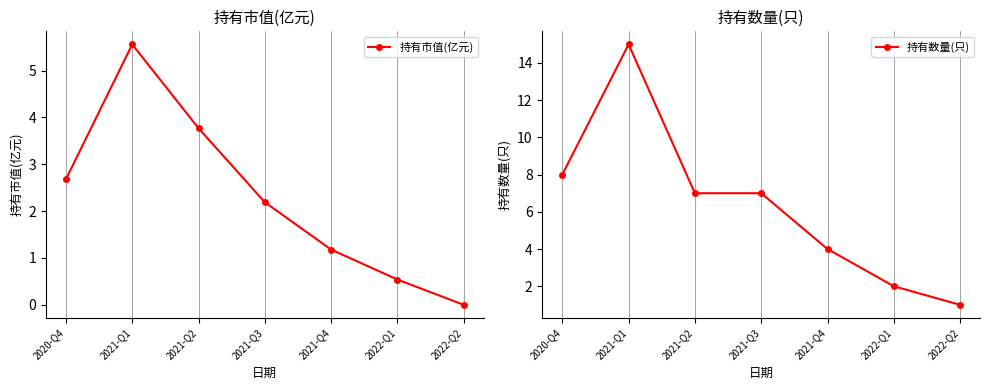

What position from the left is 2021-Q1?

2